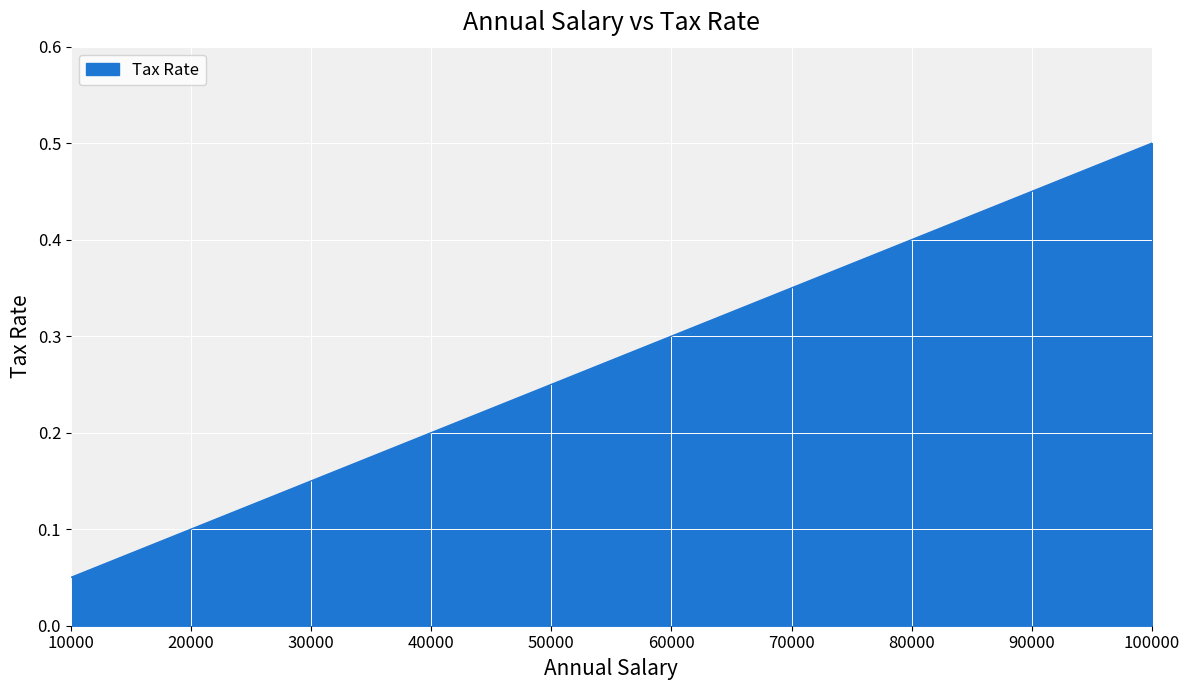

Which has a higher value, 60000 or 10000?

60000